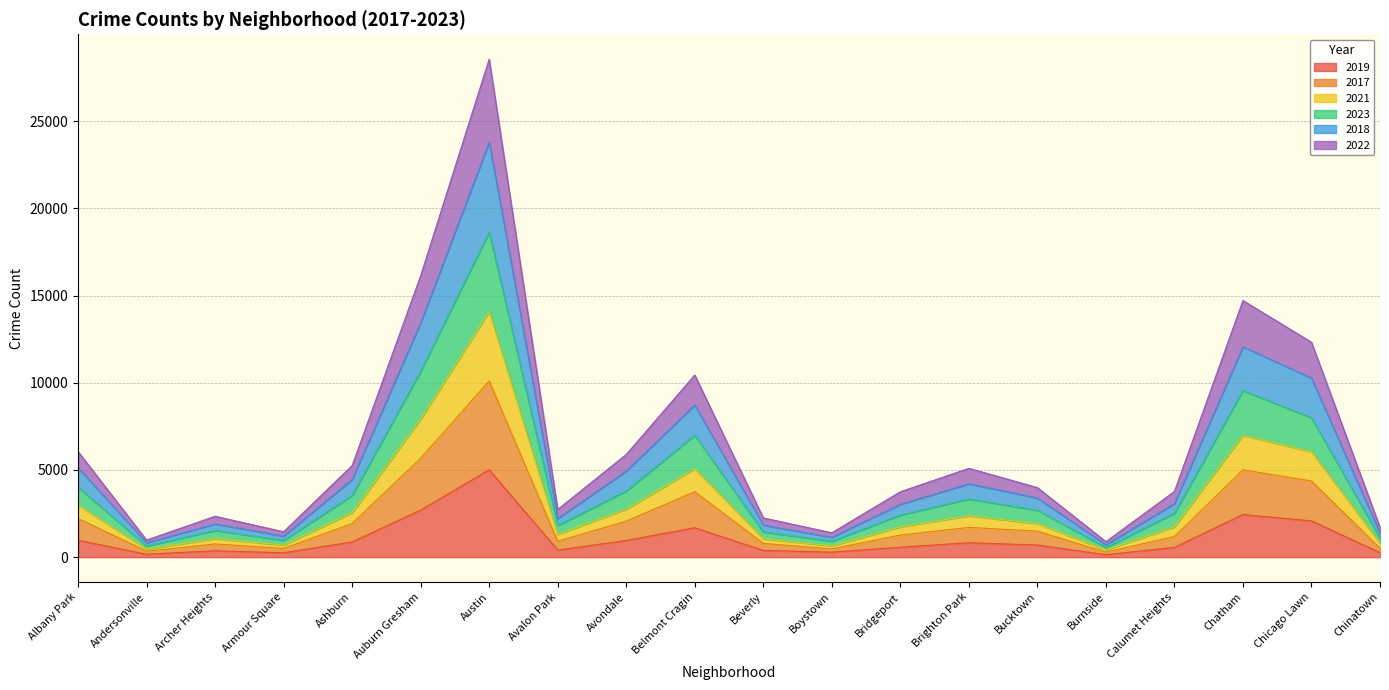

In 2021, how many points are lower than both neighbors (excluding endpoints)?

5